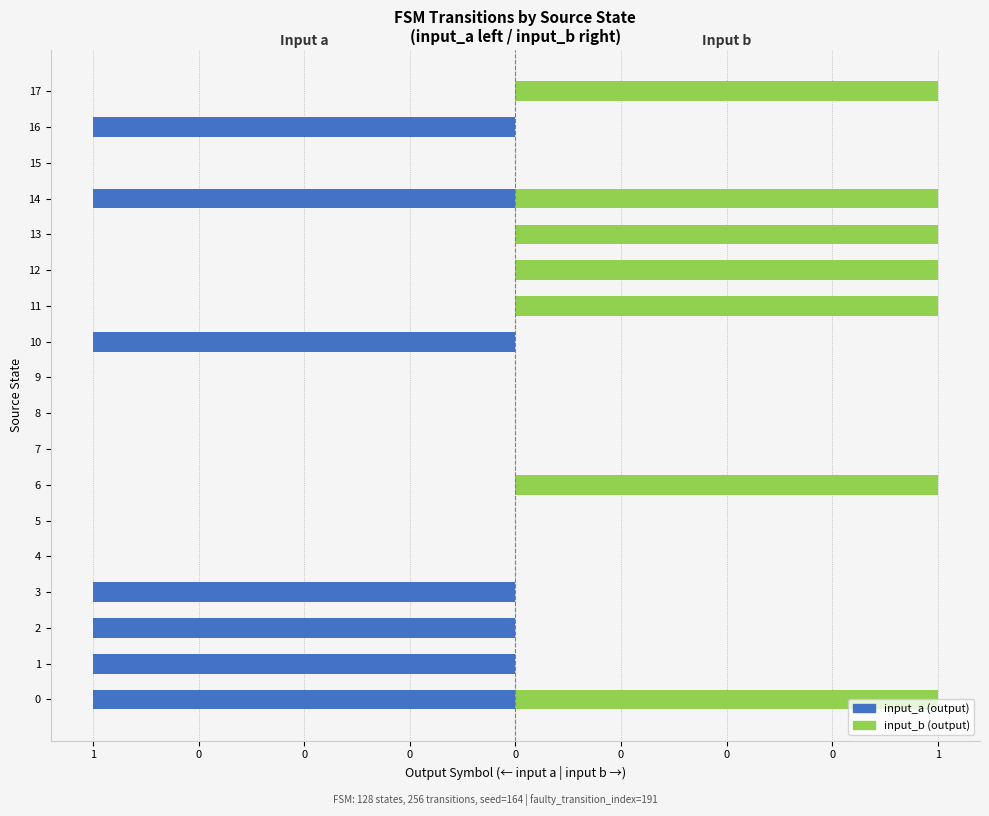

What are all the series names shown in the legend?

input_a, input_b